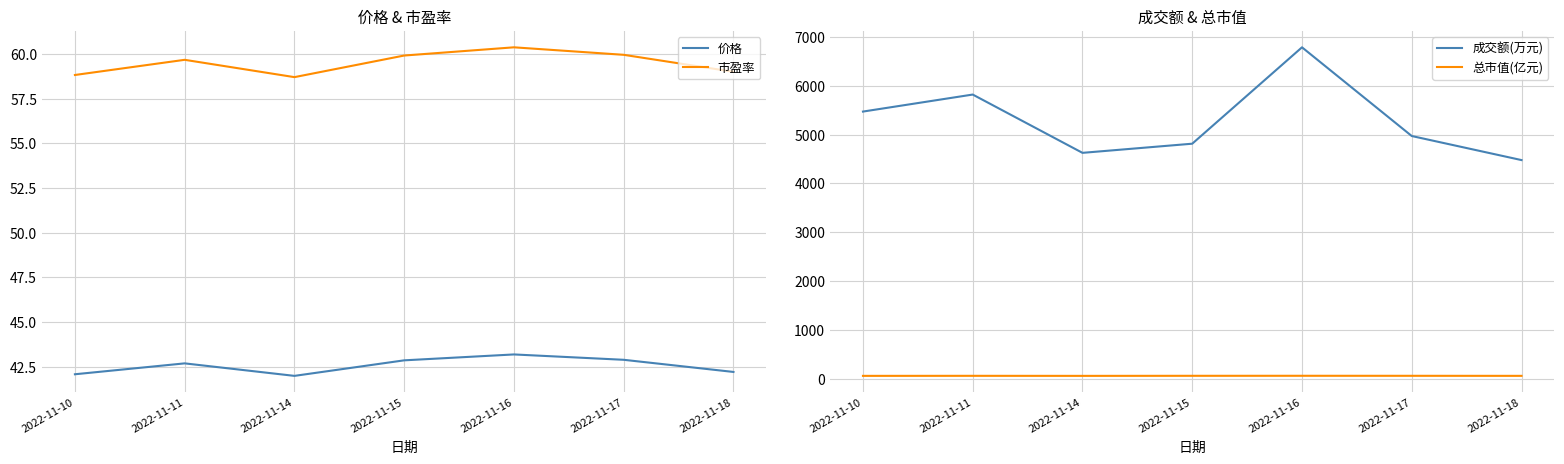

Which category has the lowest value in the 价格 series?

2022-11-14